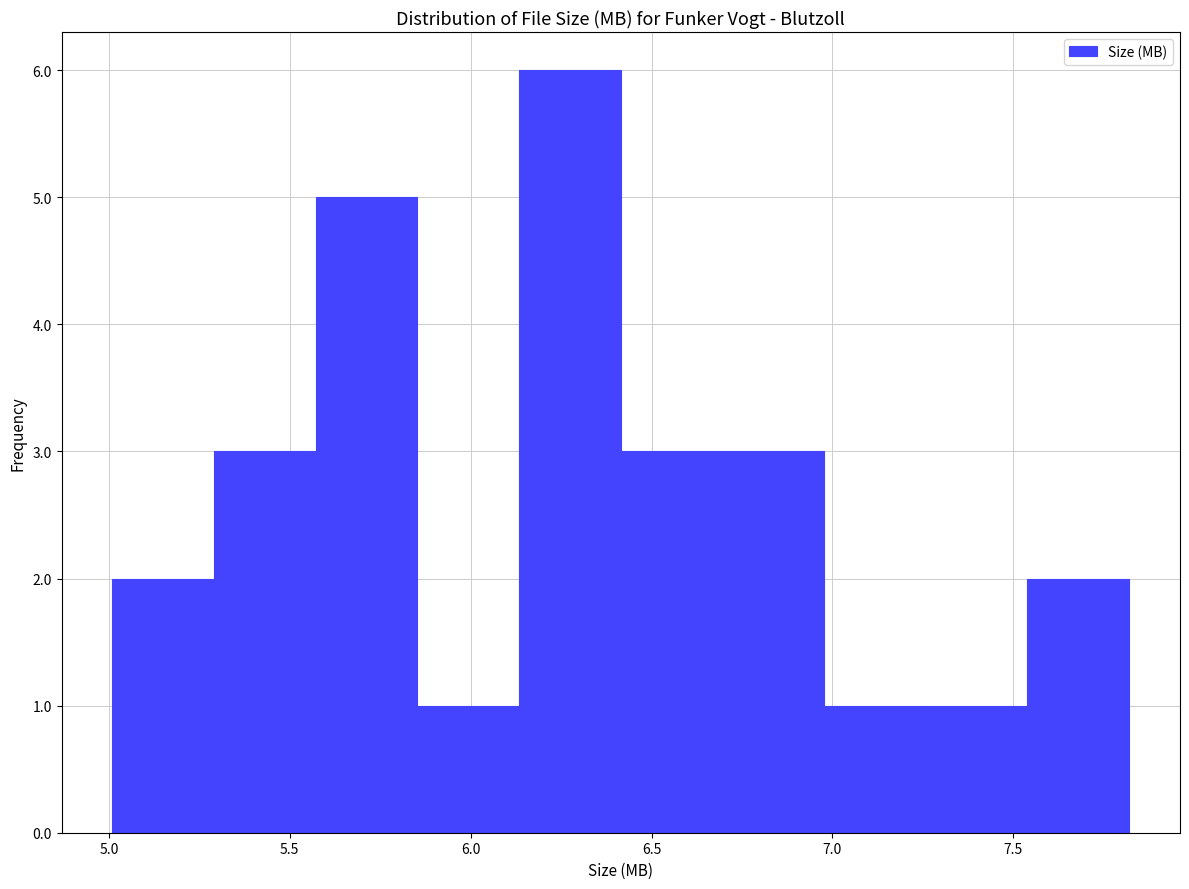

Which range on the x-axis has the tallest bar?

6.15 to 6.40